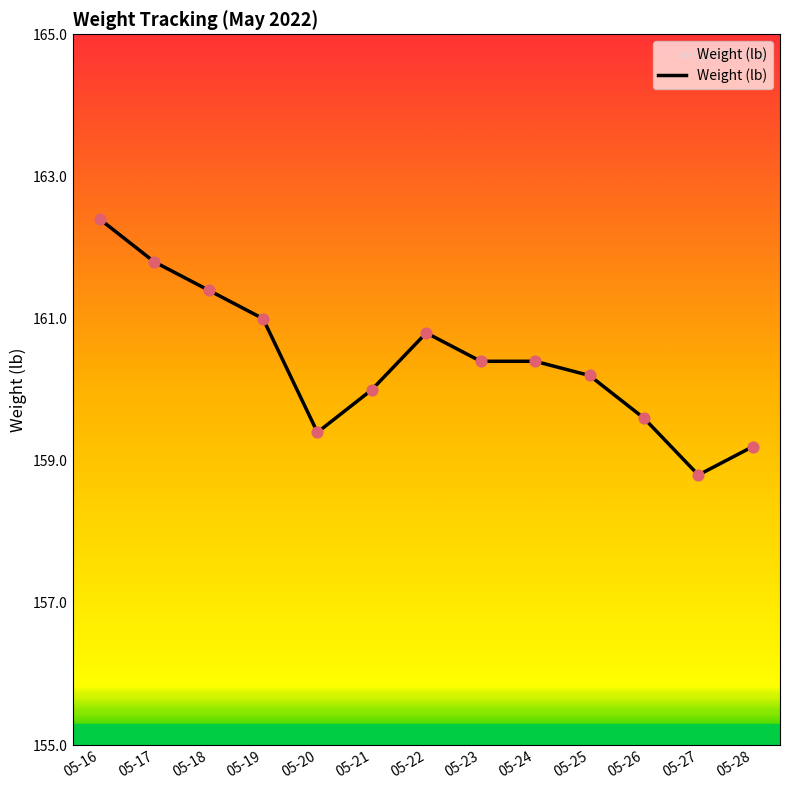

Between 05-25 and 05-22, which is larger?

05-22